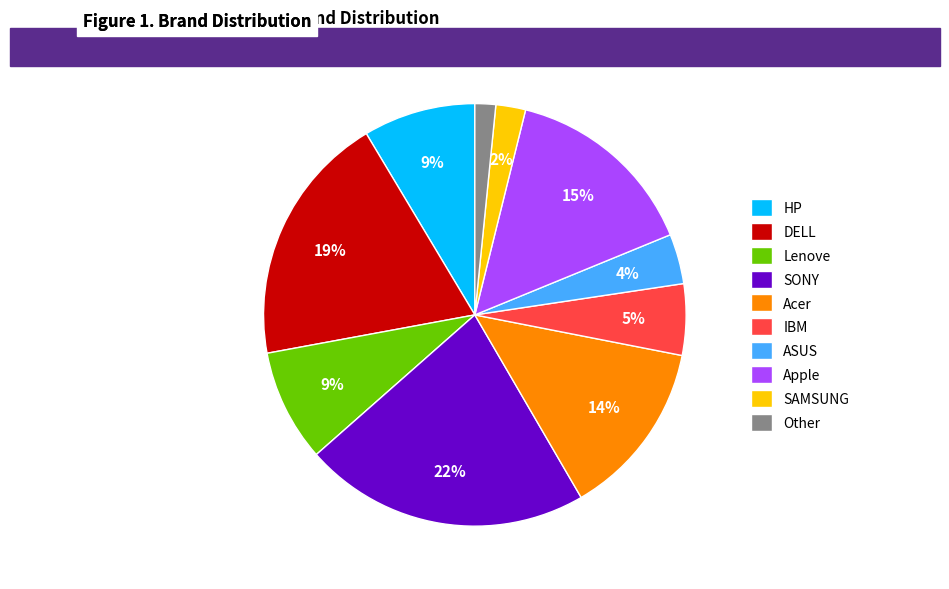

What is the largest slice in the pie chart?

SONY